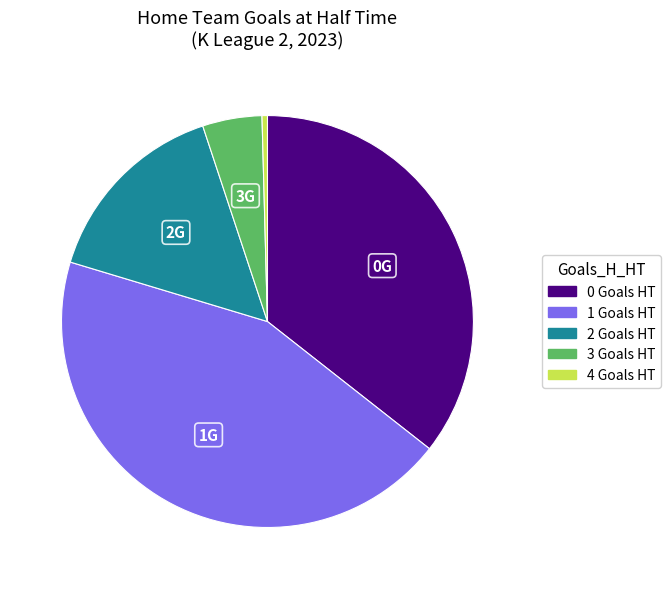

How many slices are in this pie chart?

5